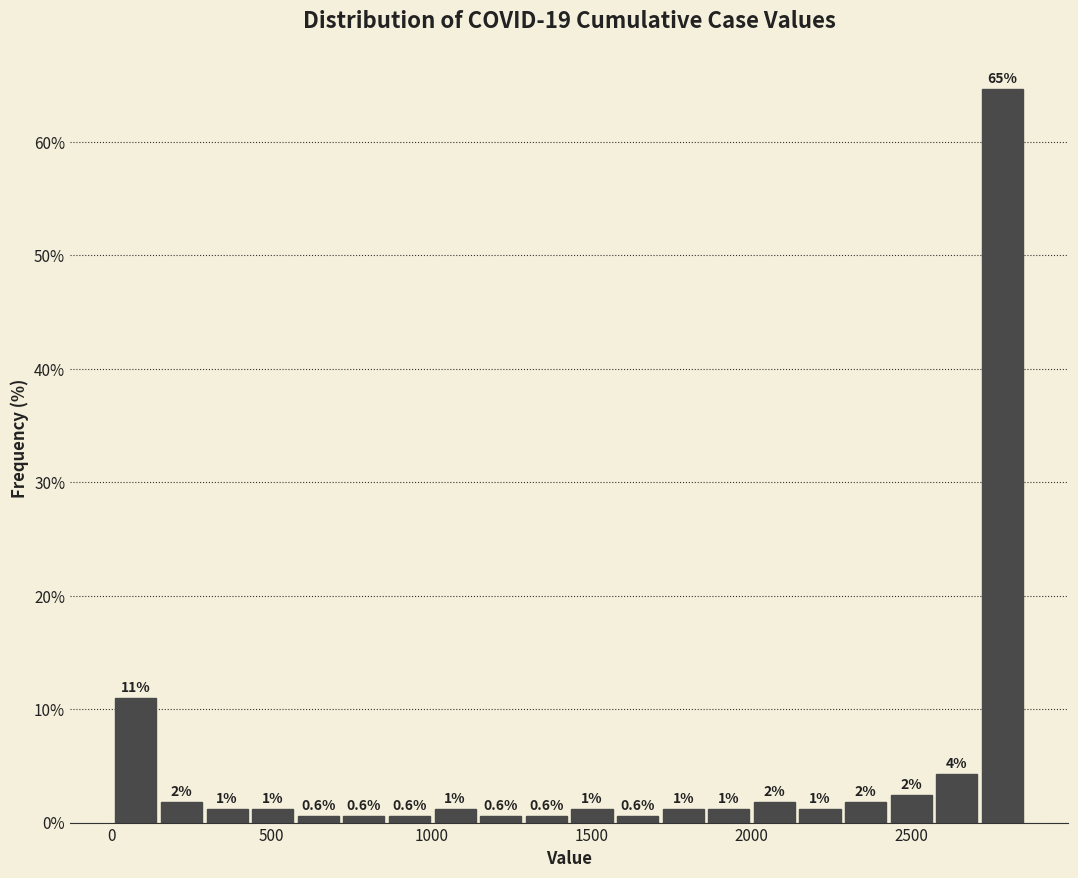

Read against the x-axis, roughly where is the centre of the tallest bar?

2800